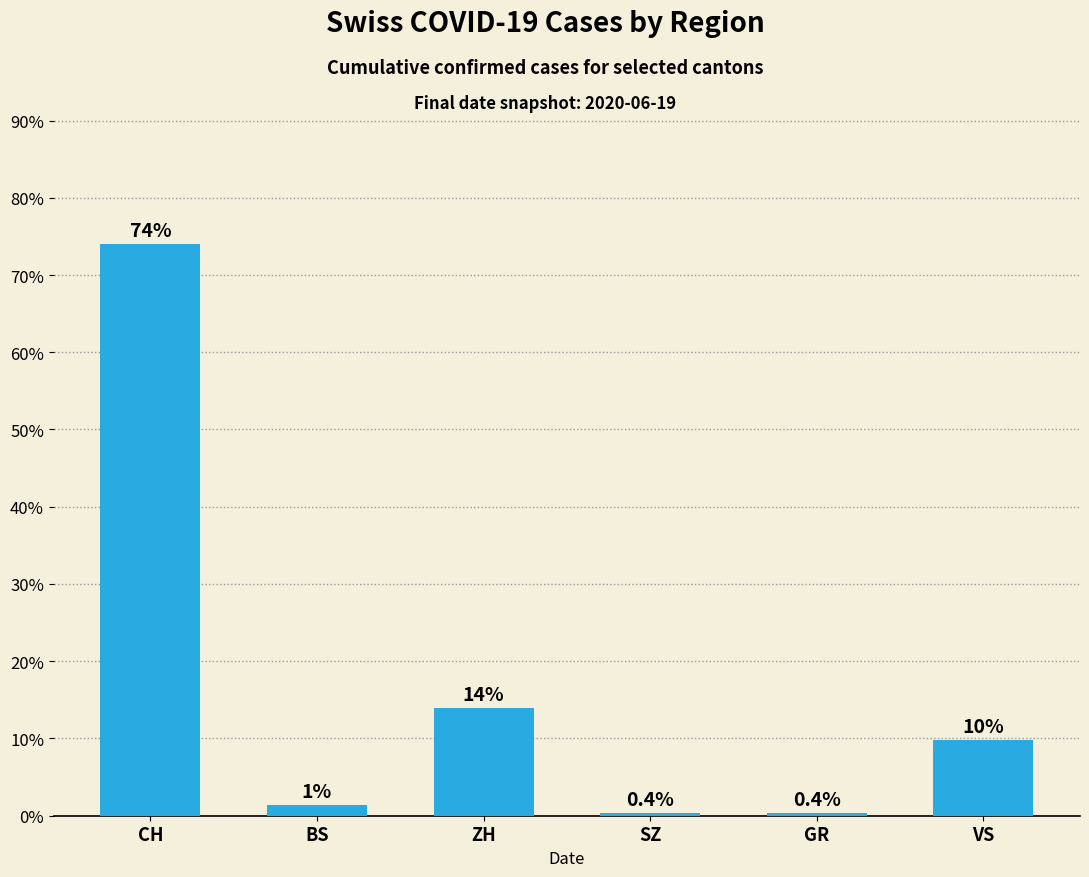

The value at ZH is 9.3. True or false?

False